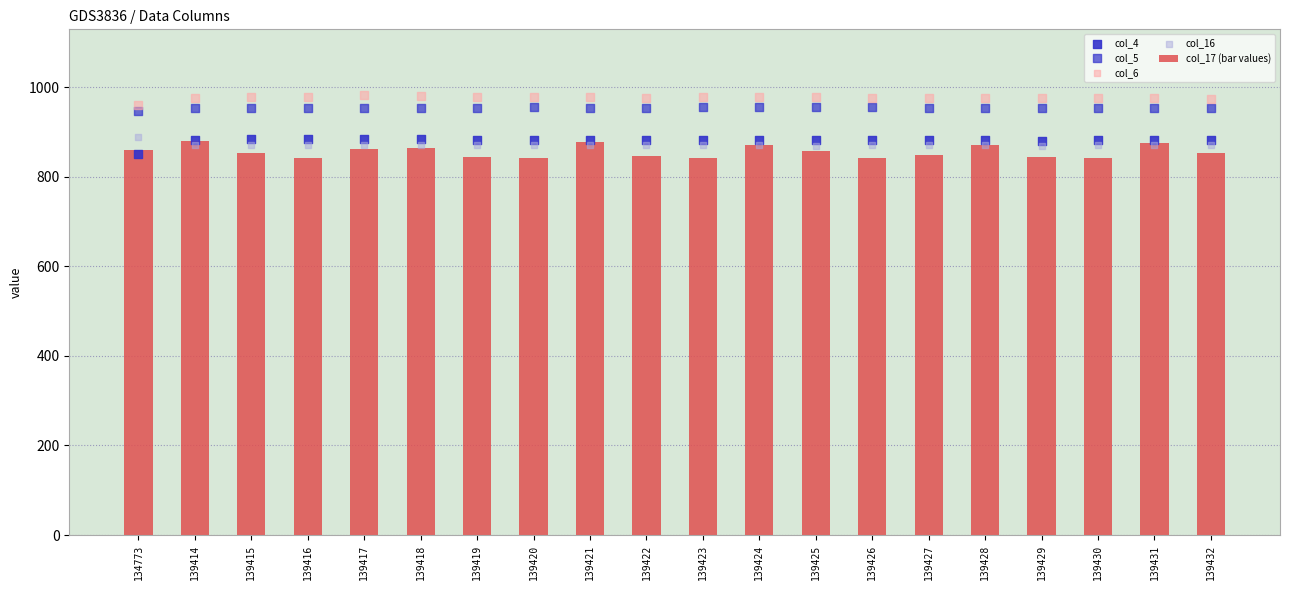

At which category is the sum across all series the highest?

139414